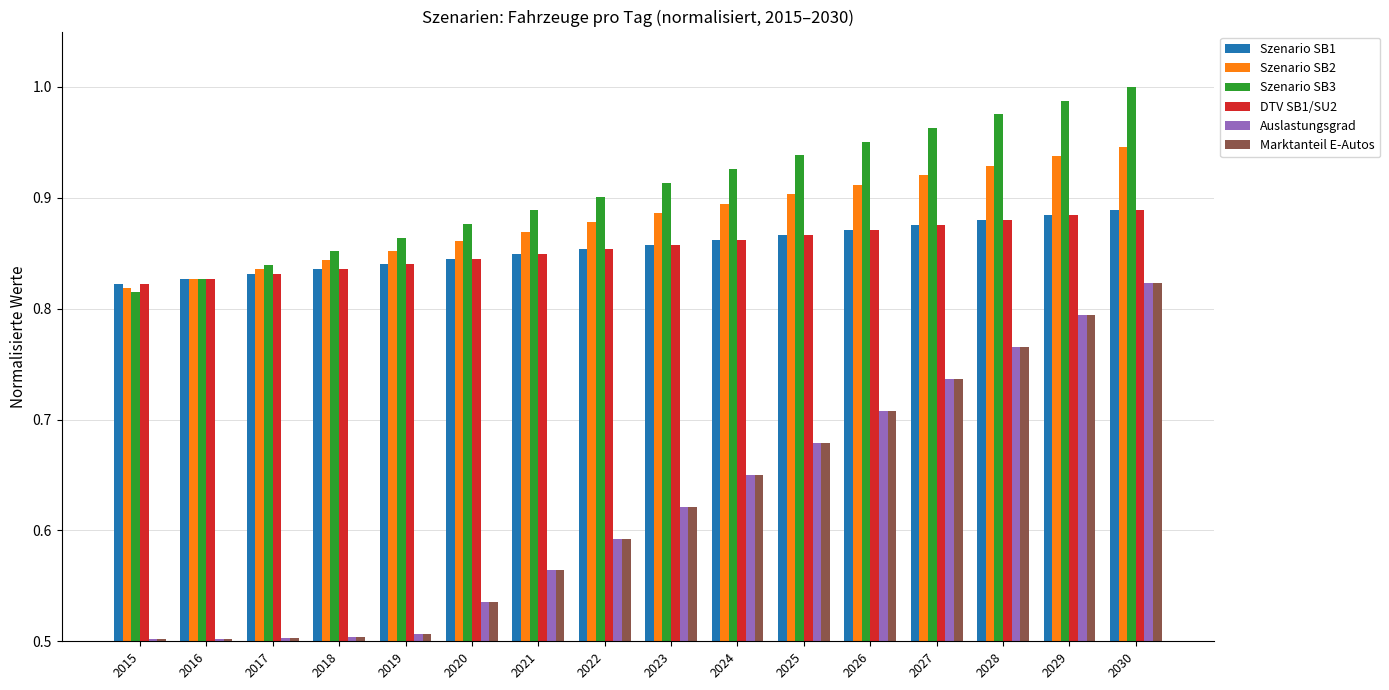

How many Marktanteil E-Autos values are between 0 and 1?

16